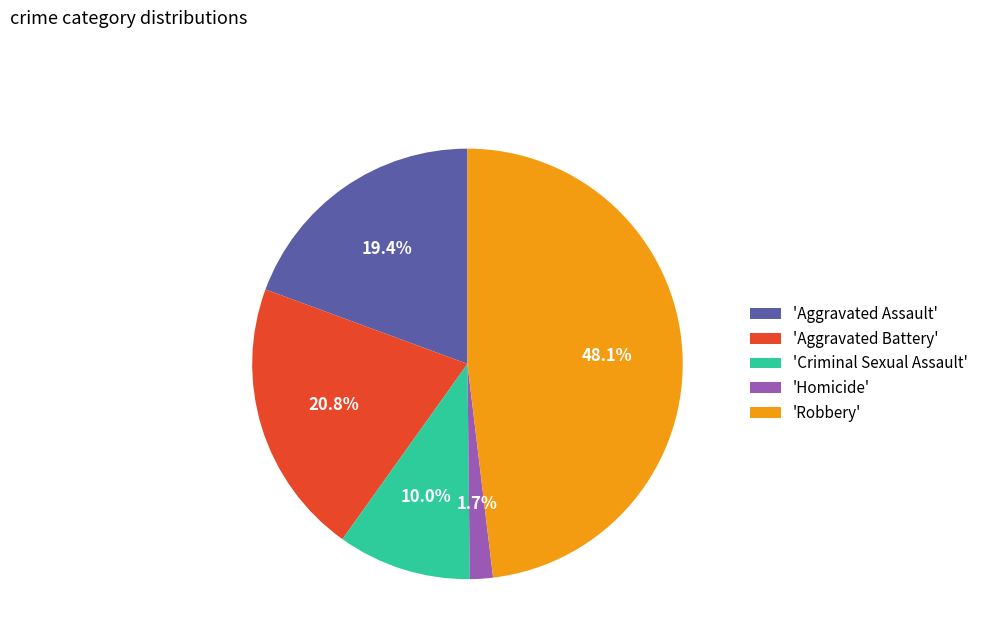

Between 'Criminal Sexual Assault' and 'Robbery', which is larger?

'Robbery'